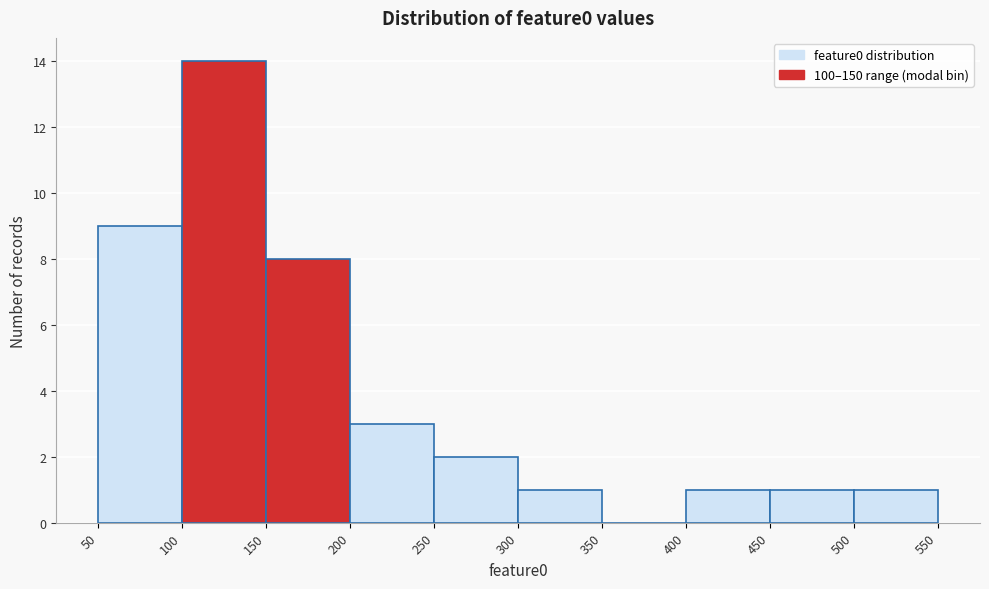

What is the height of the bar covering 500 to 550 on the x-axis? The values are not printed on the chart, so give them approximately, as read against the axis.

1